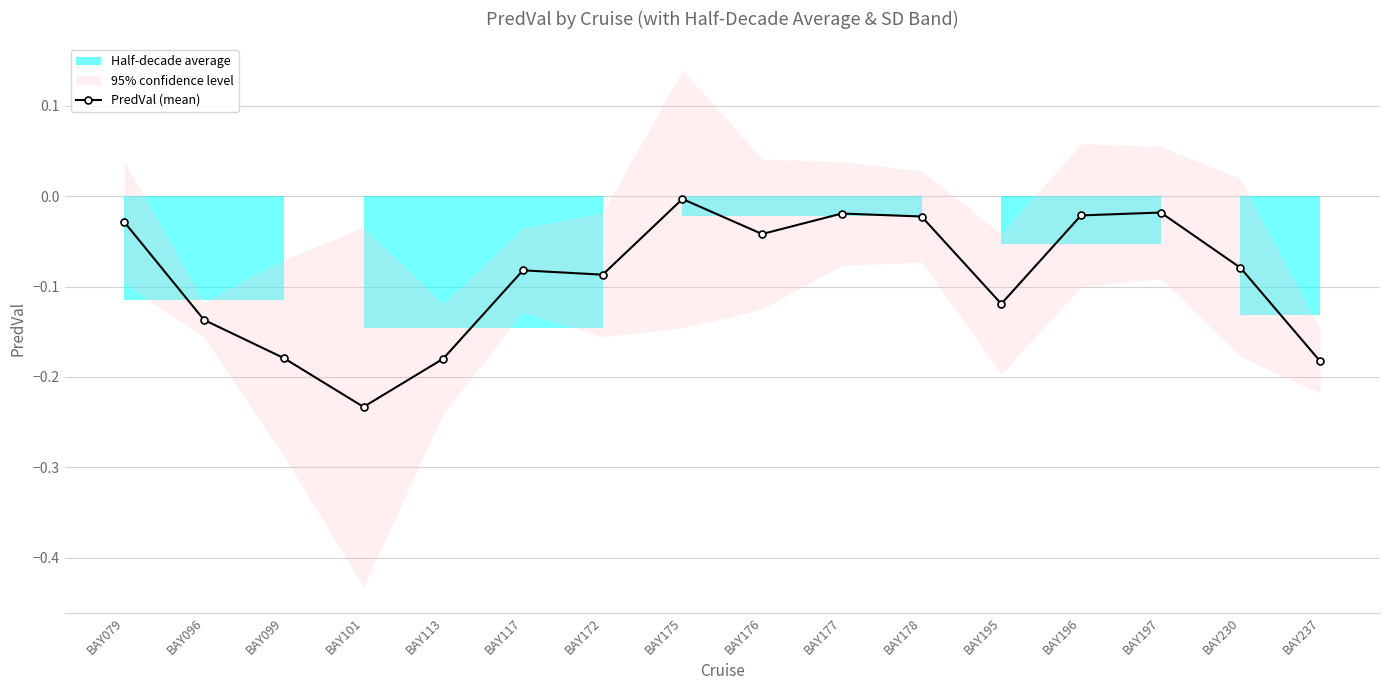

What is the smallest value displayed?

-0.2